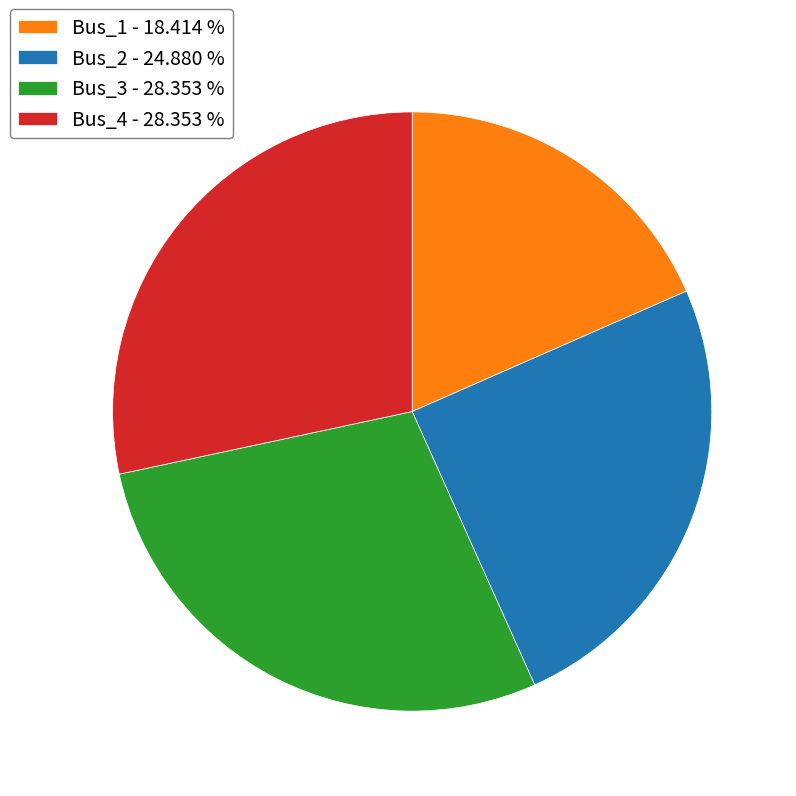

How many segments does this pie chart have?

4